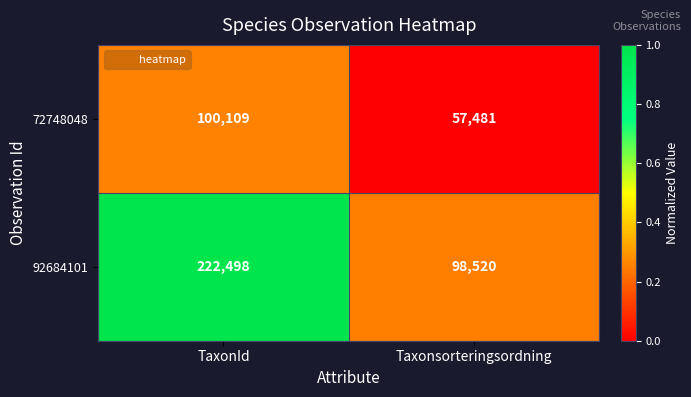

Is it true that 72748048 equals 100109 at TaxonId?

True